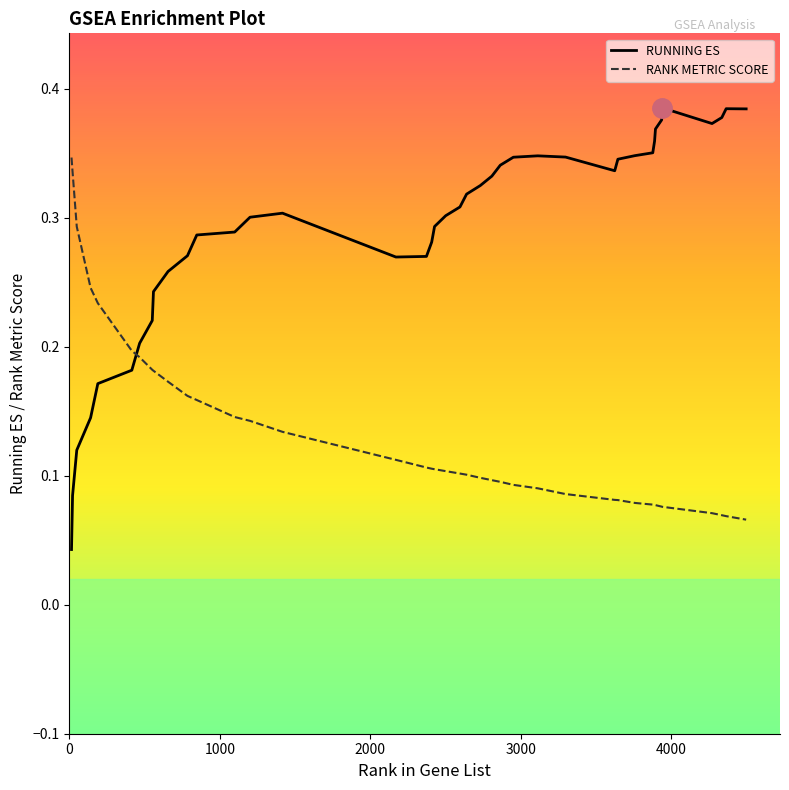

Rank the series by their average value, from highest to lowest.

RUNNING ES, RANK METRIC SCORE